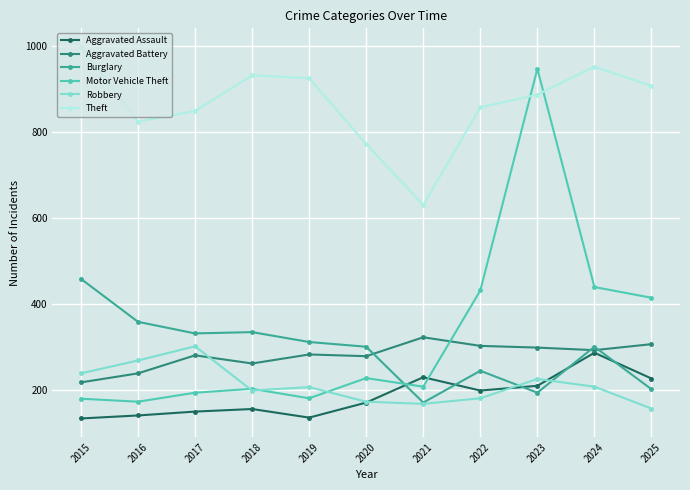

True or false: Aggravated Assault has a value of 106 at 2020.

False